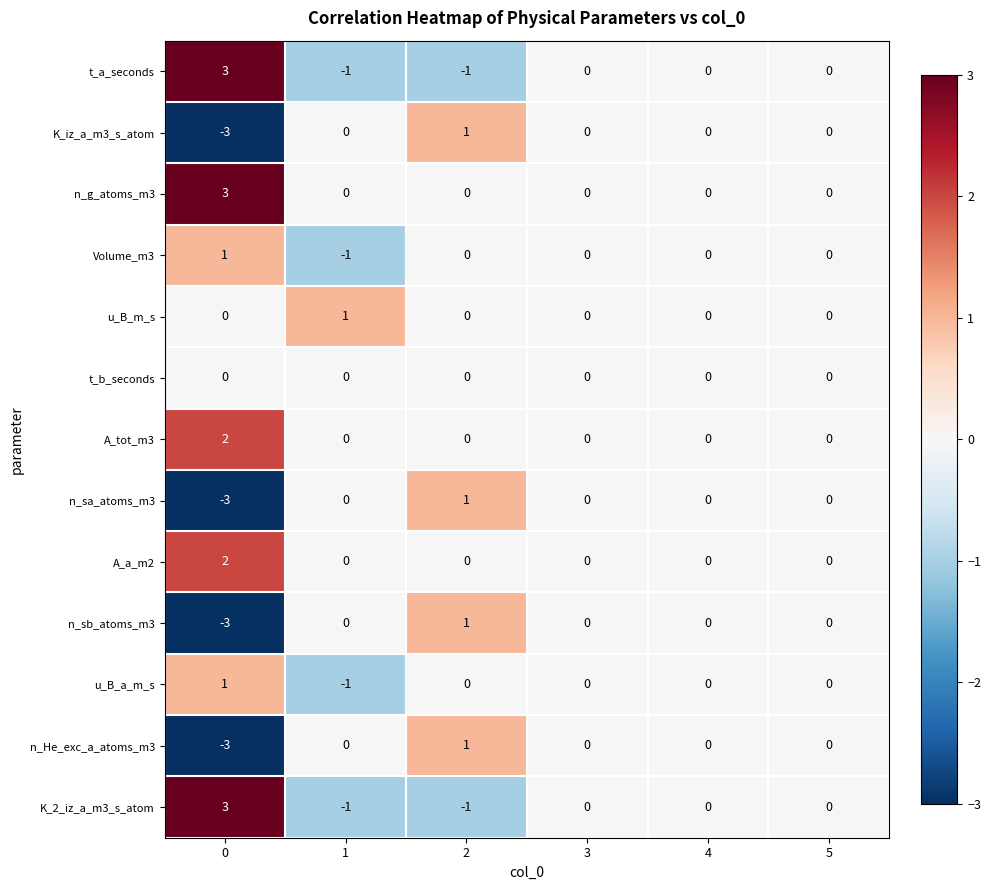

What is the total value across all series at 0?

3